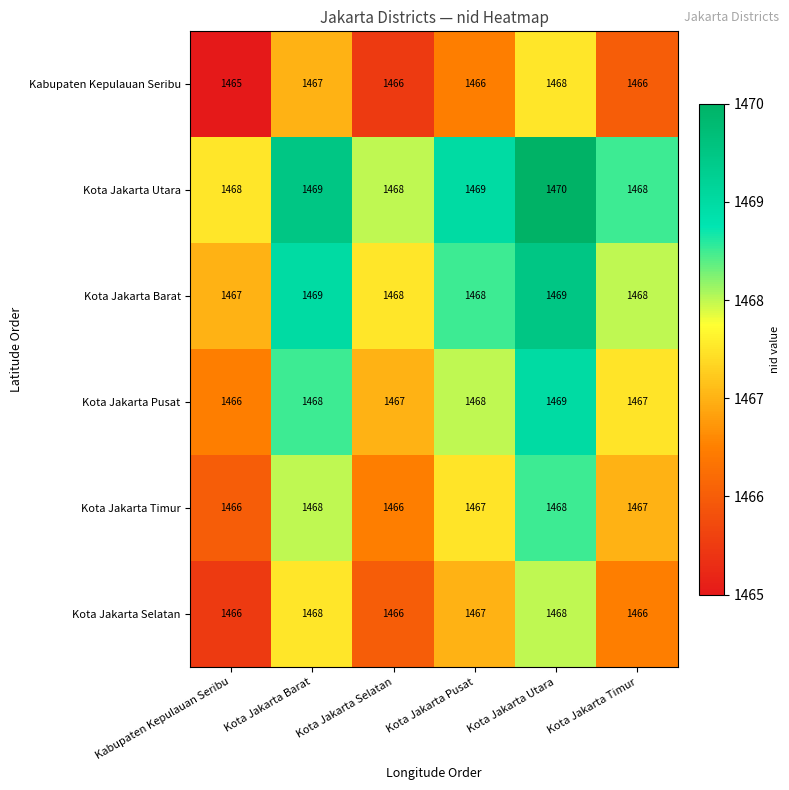

At which category is the sum across all series the highest?

Kota Jakarta Utara